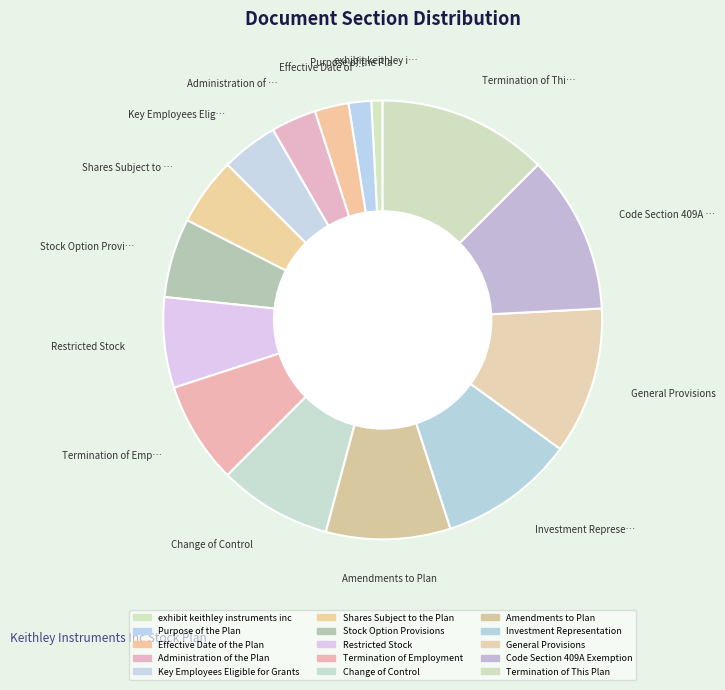

How many slices are in this pie chart?

15